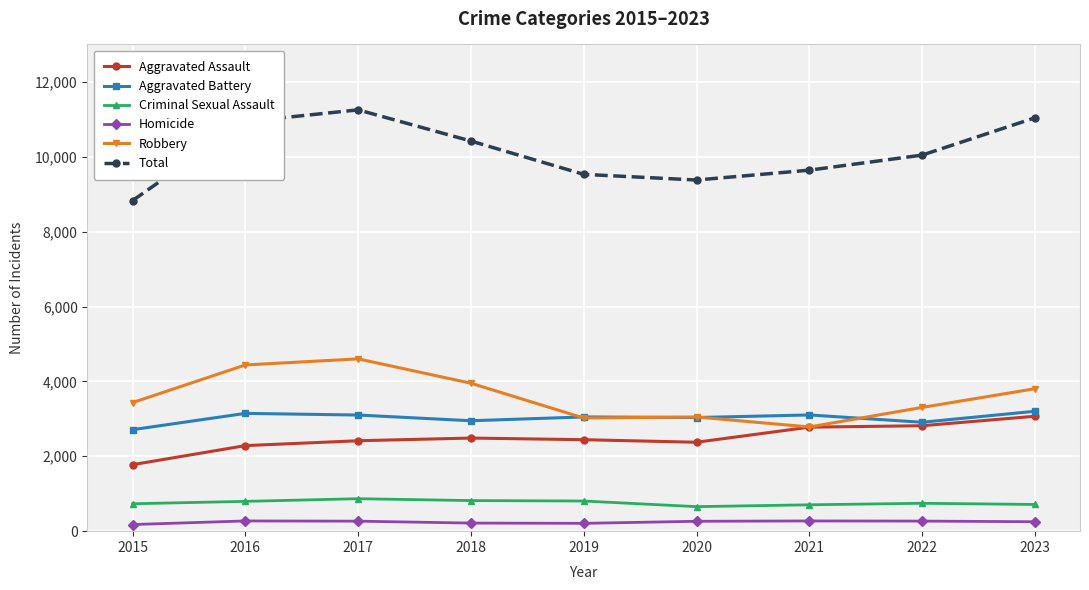

True or false: Robbery and Criminal Sexual Assault cross at least once.

False